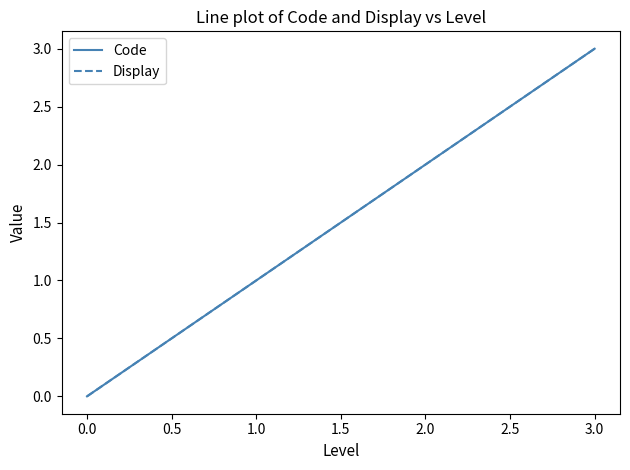

Does the chart have visible grid lines?

No